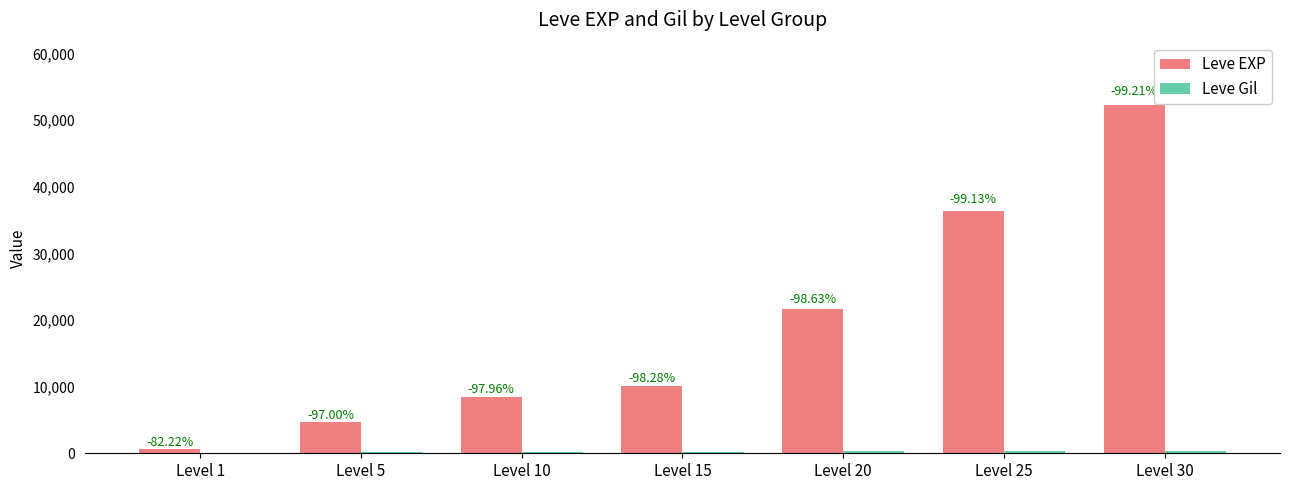

Does the chart contain stacked bars?

No